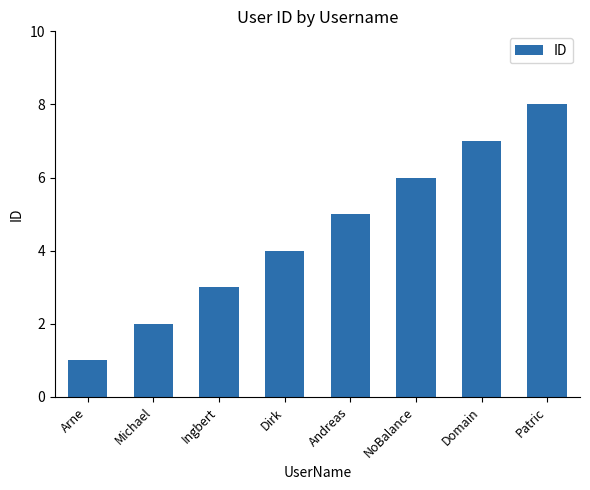

Reading left to right, what are all the values shown in this chart?

Arne=1	Michael=2	Ingbert=3	Dirk=4	Andreas=5	NoBalance=6	Domain=7	Patric=8